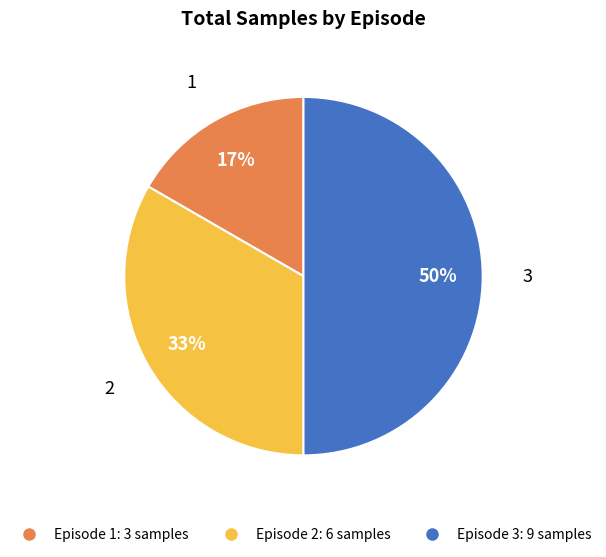

To the nearest percent, what is the average slice percentage?

33%